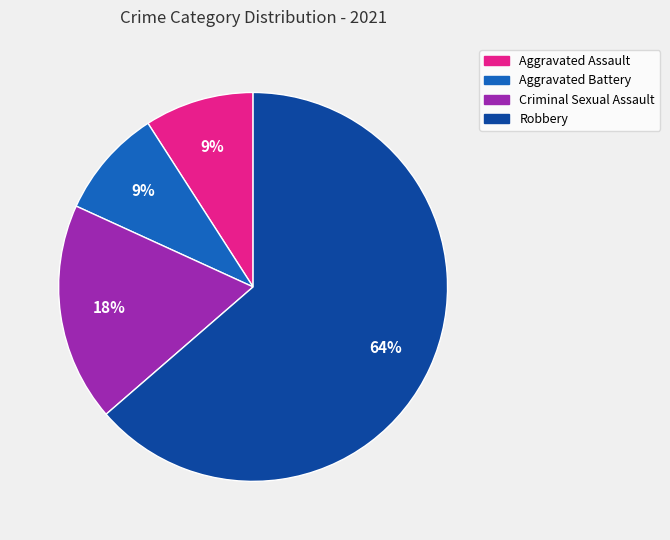

Which slice represents more than half of the pie?

Robbery